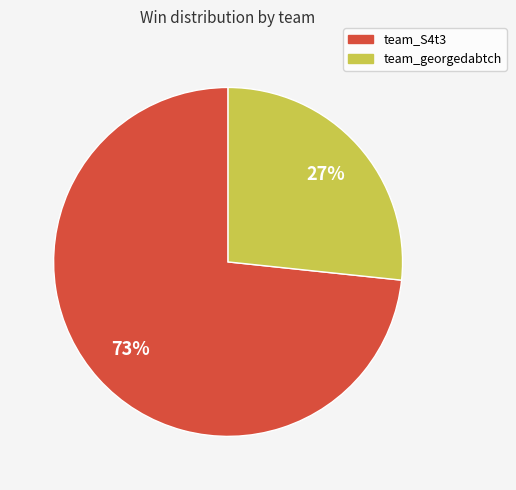

Which slice is the largest?

team_S4t3